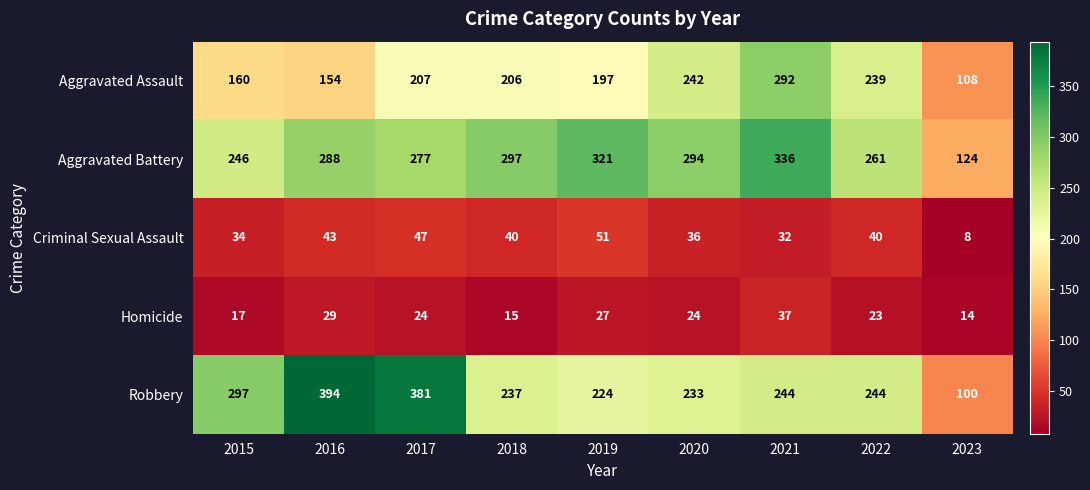

What is the minimum value shown in the chart?

8